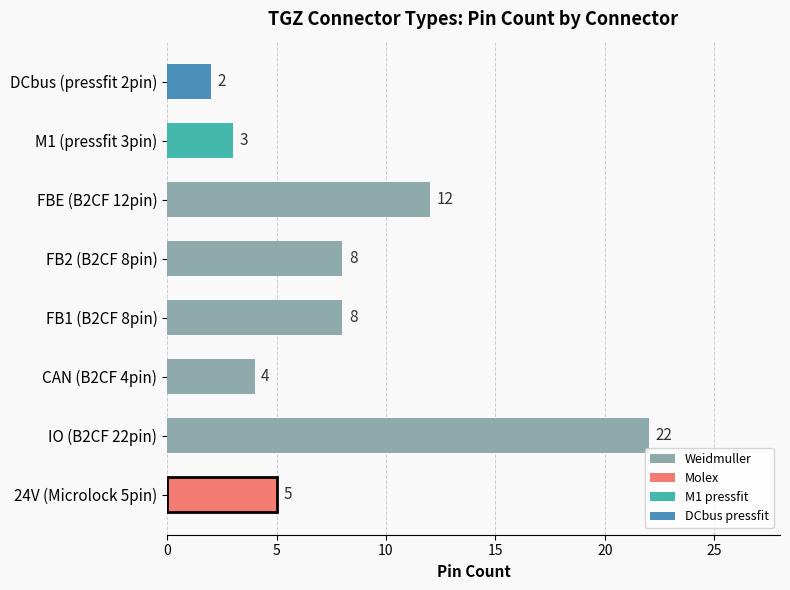

What is the greatest value displayed?

22